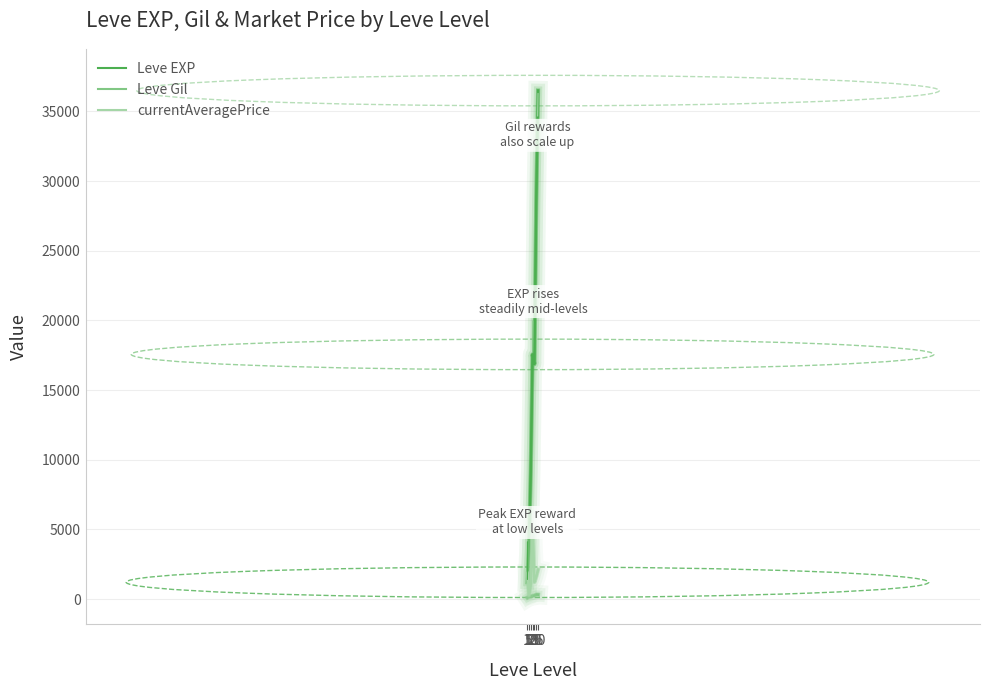

The value of Leve EXP at 30 is 19911.4. True or false?

False